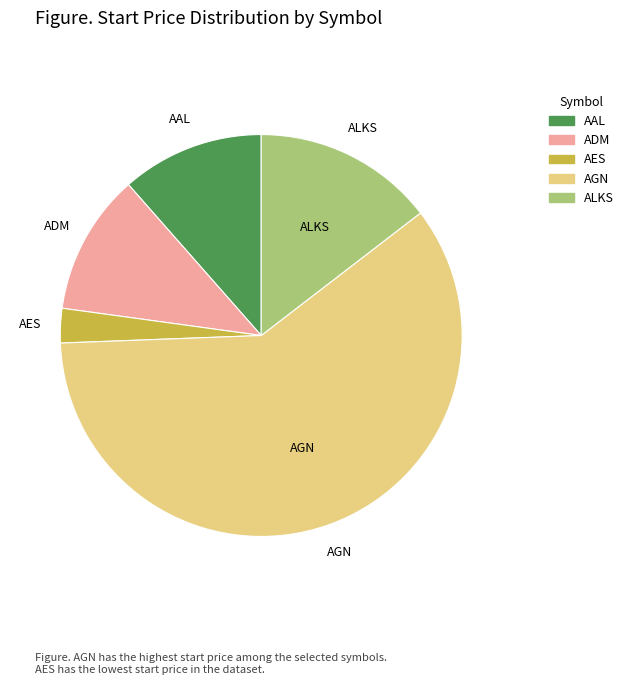

Do ALKS and ADM together represent more than half of the pie?

No